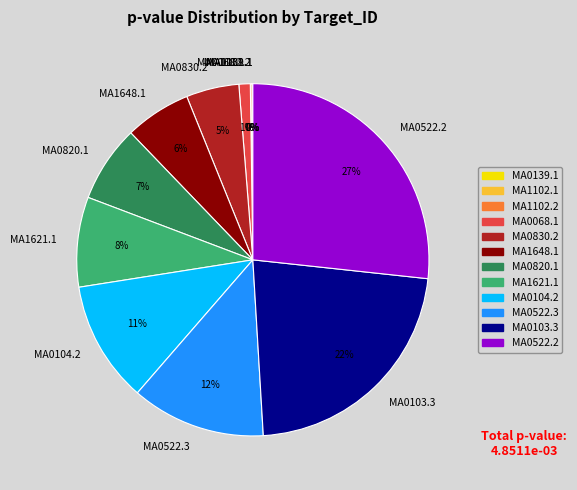

What percentage is the MA1648.1 slice, to the nearest percent?

6%